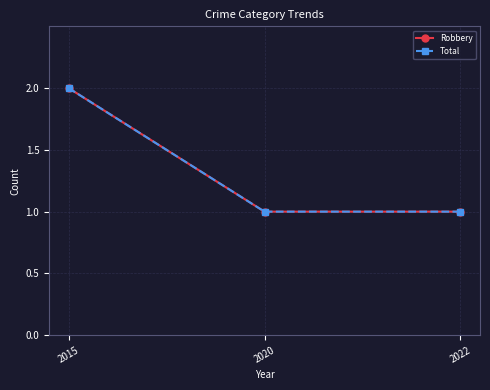

At 2020, list the series in order from smallest to largest.

Robbery, Total